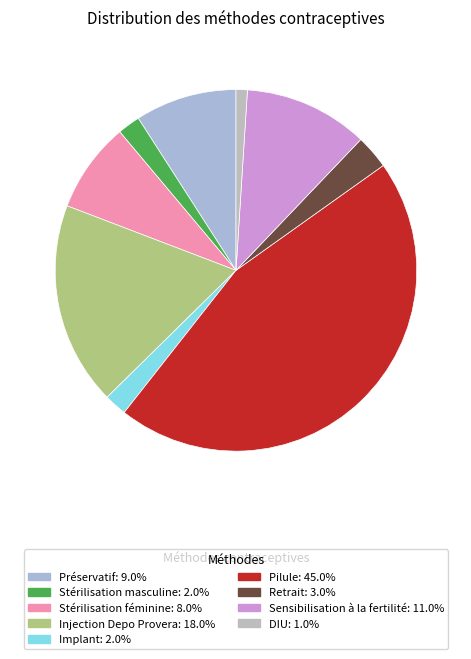

Count the number of slices in the pie.

9